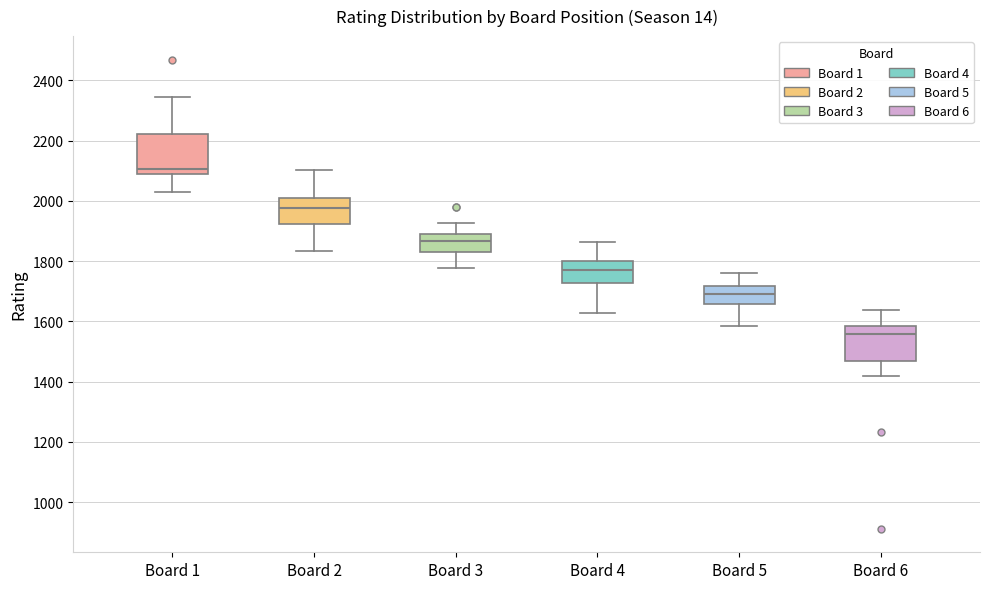

Where is the upper edge of the box for Board 2 on the y-axis? The values are not printed on the chart, so give them approximately, as read against the axis.

2020